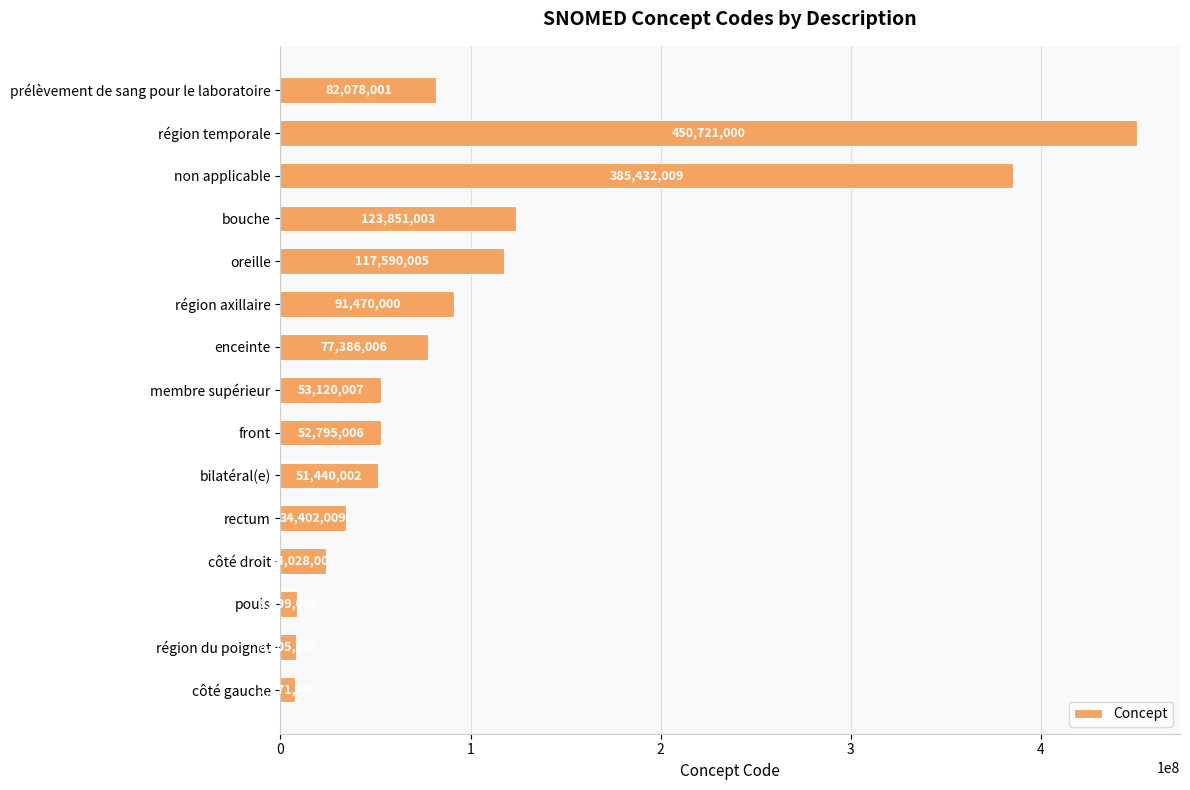

What value does the data have at prélèvement de sang pour le laboratoire, to the nearest 10?

82078000